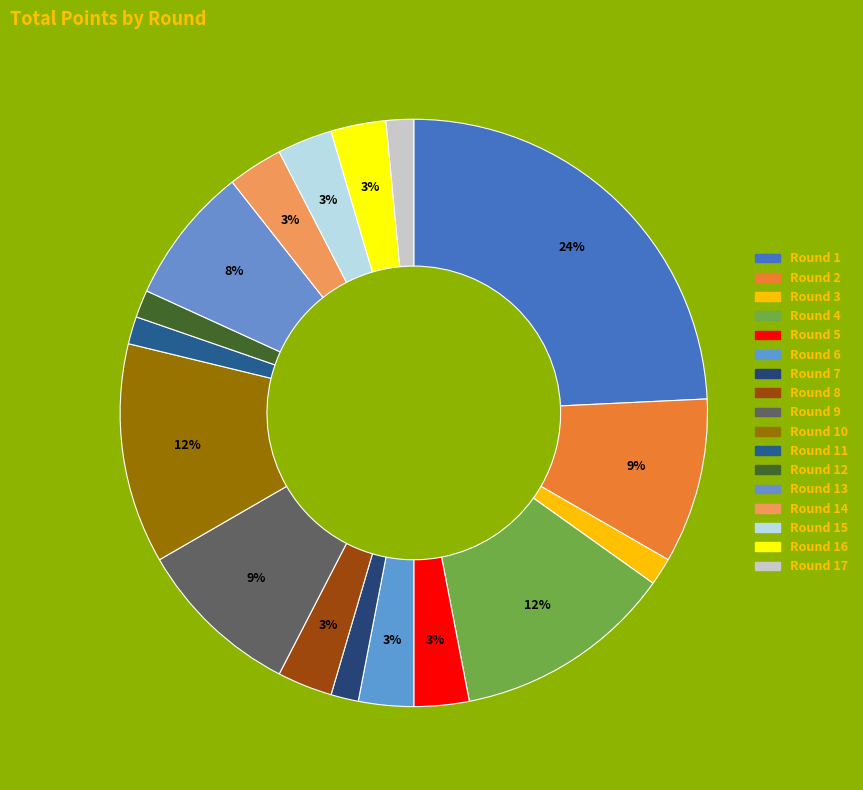

To the nearest percent, what is the difference between the largest and smallest slice percentages?

23%